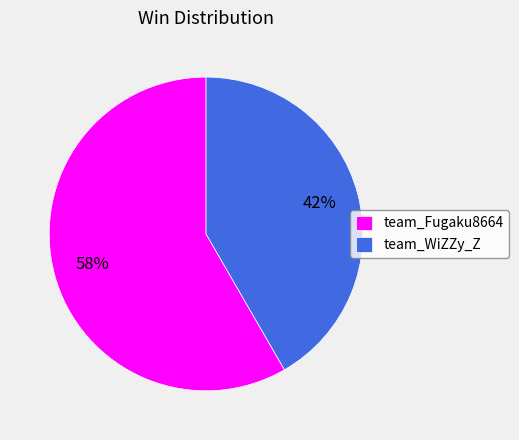

The team_Fugaku8664 slice represents 58% of the pie. True or false?

True